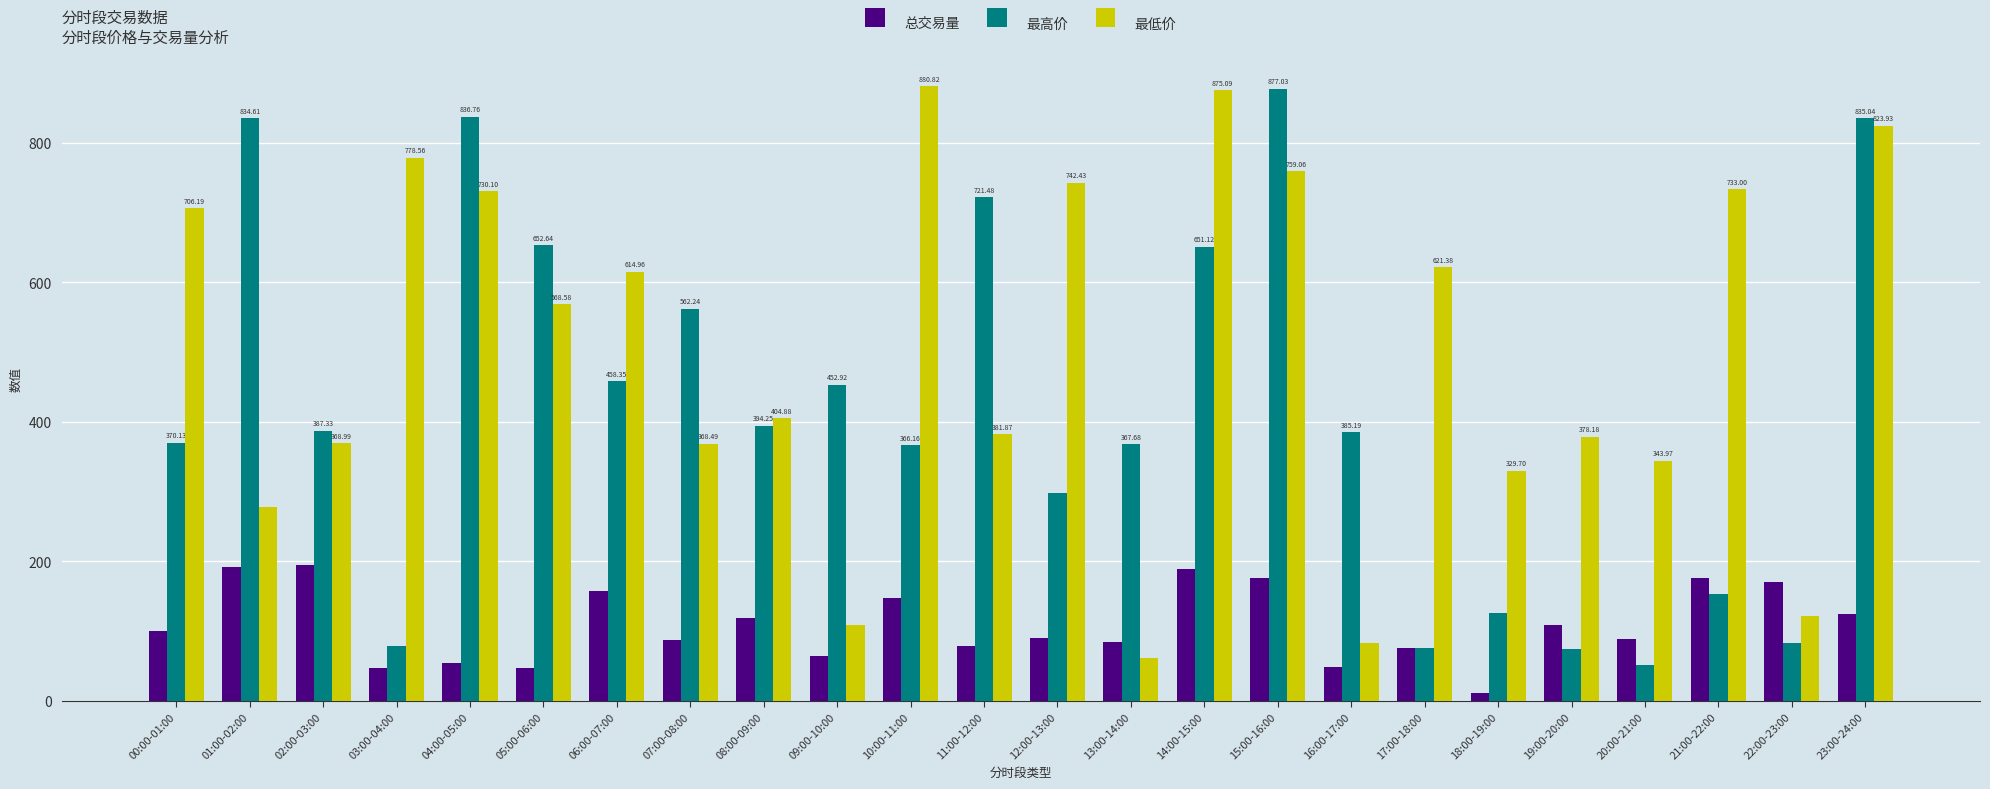

Where is 最低价 nearest to the value 470?

08:00-09:00